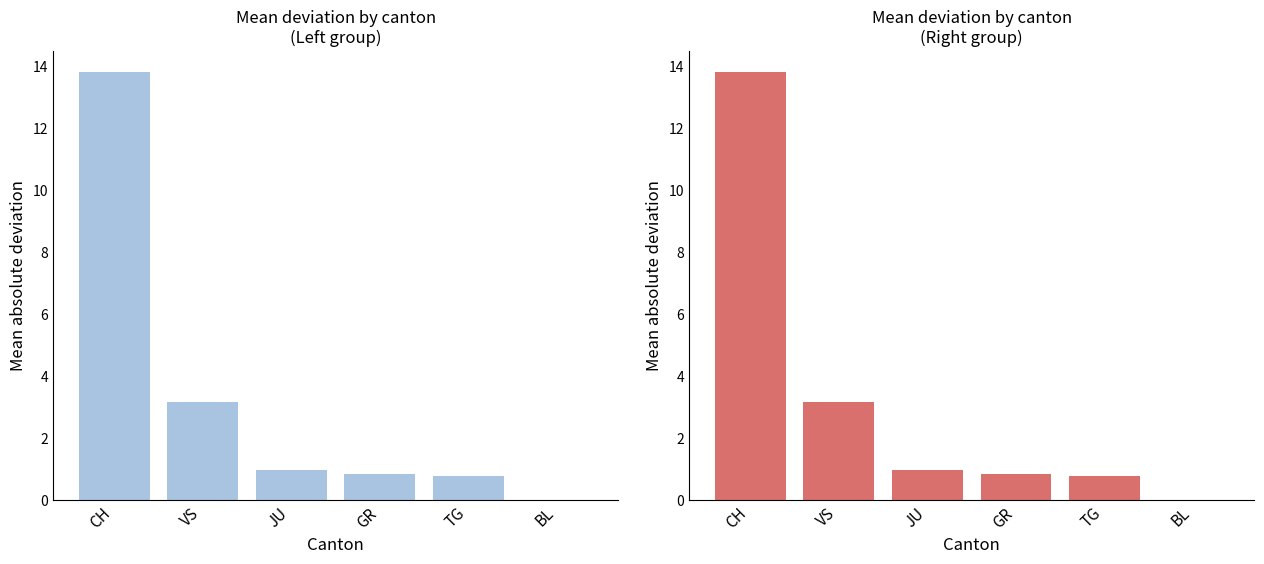

The value of Left group at VS is 3.2. True or false?

True